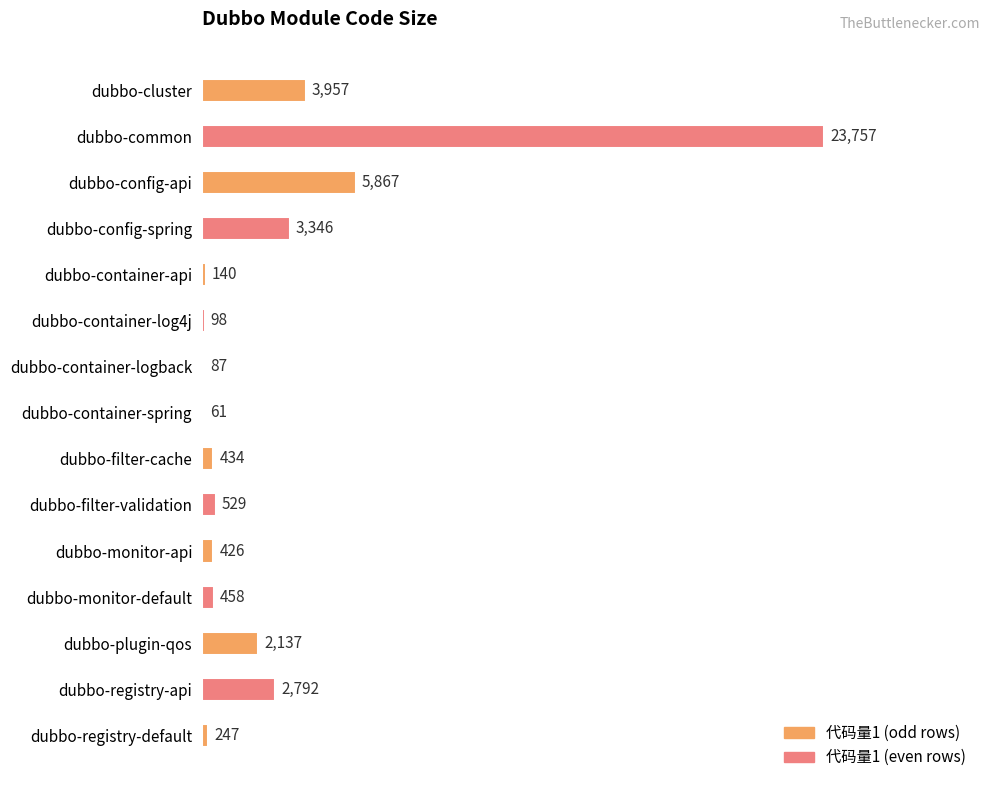

Count the number of data series in this chart.

1